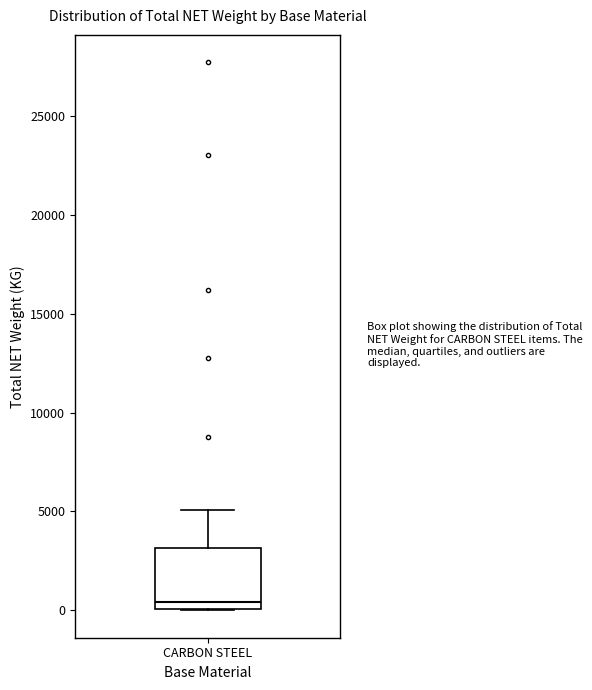

Where is the lower edge of the box for CARBON STEEL on the y-axis? The values are not printed on the chart, so give them approximately, as read against the axis.

0